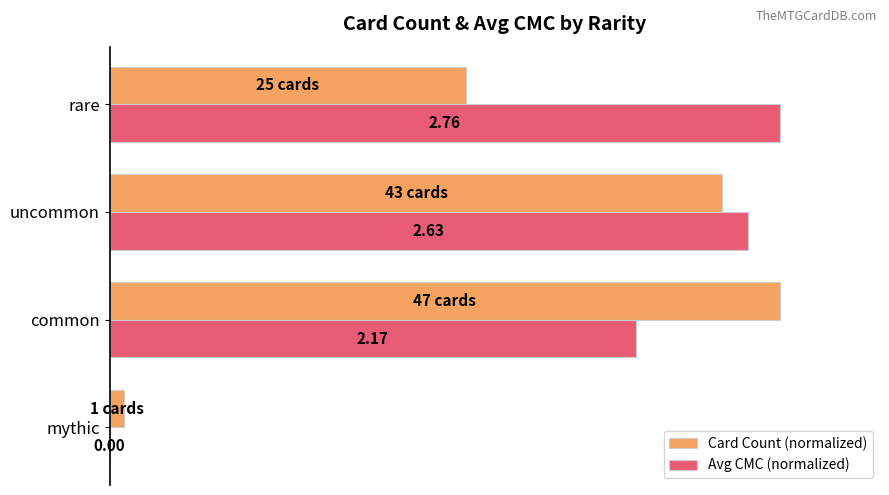

At which category is the sum across all series the highest?

uncommon